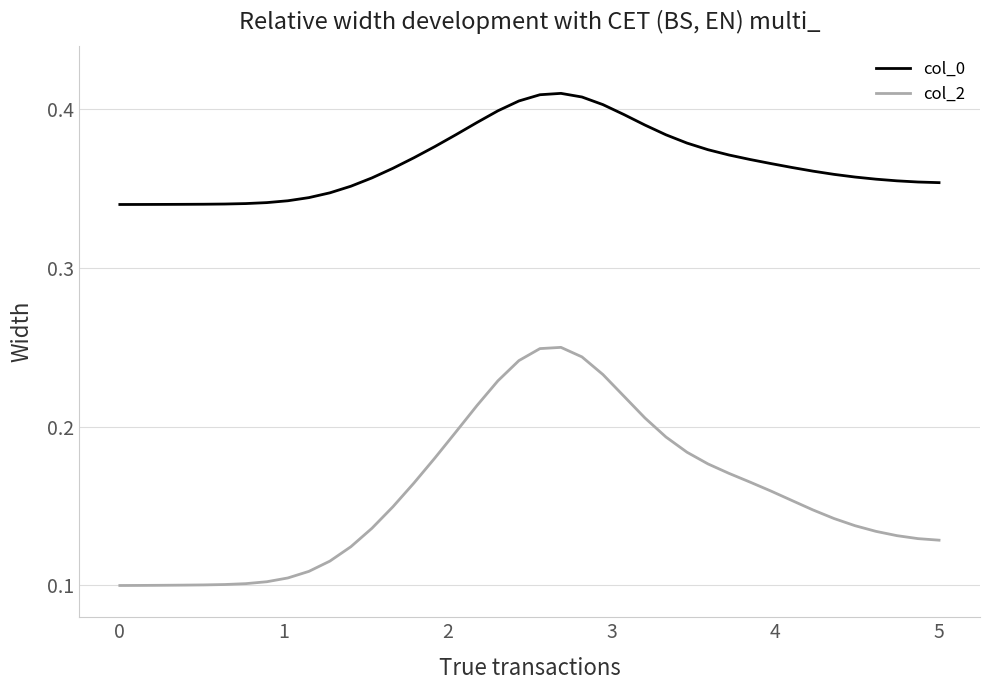

Rank the series by their average value, from highest to lowest.

col_0, col_2